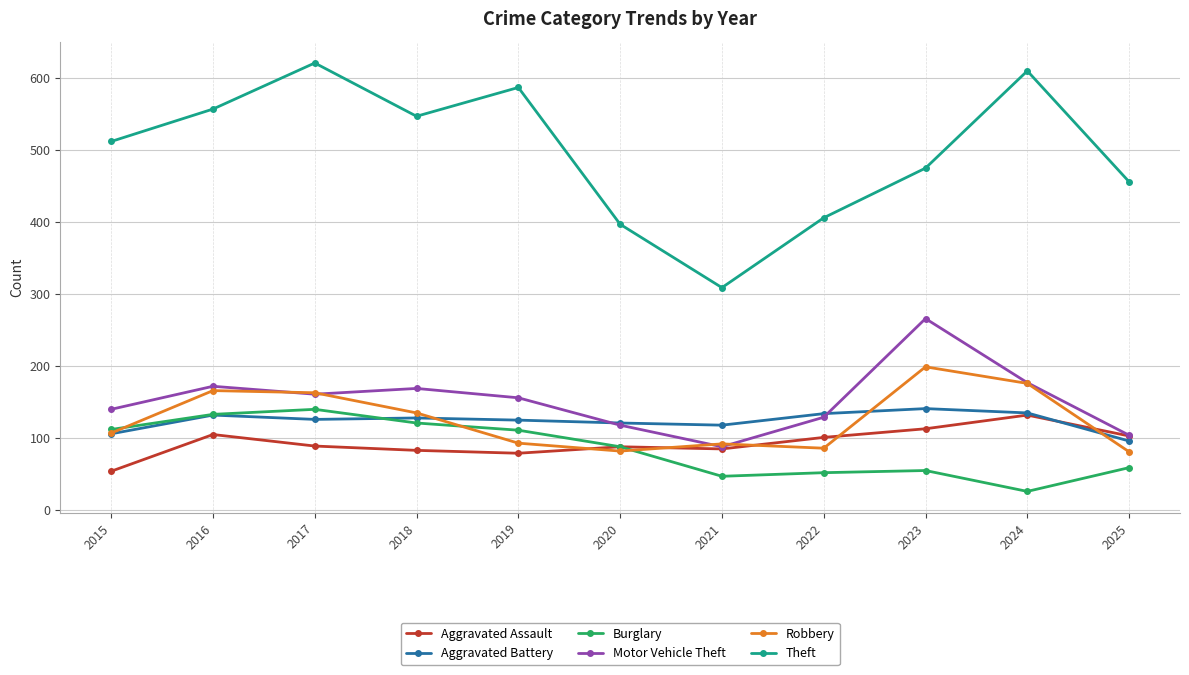

Which series has the widest spread of values?

Theft